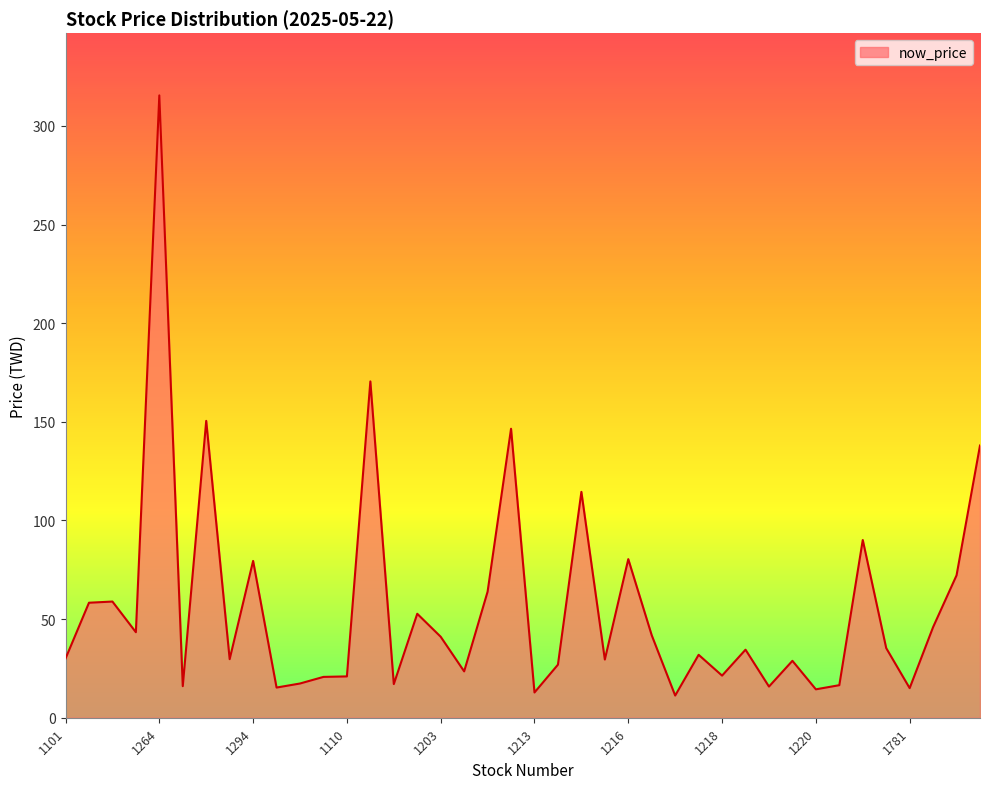

At which category does the data reach its first local peak?

1259